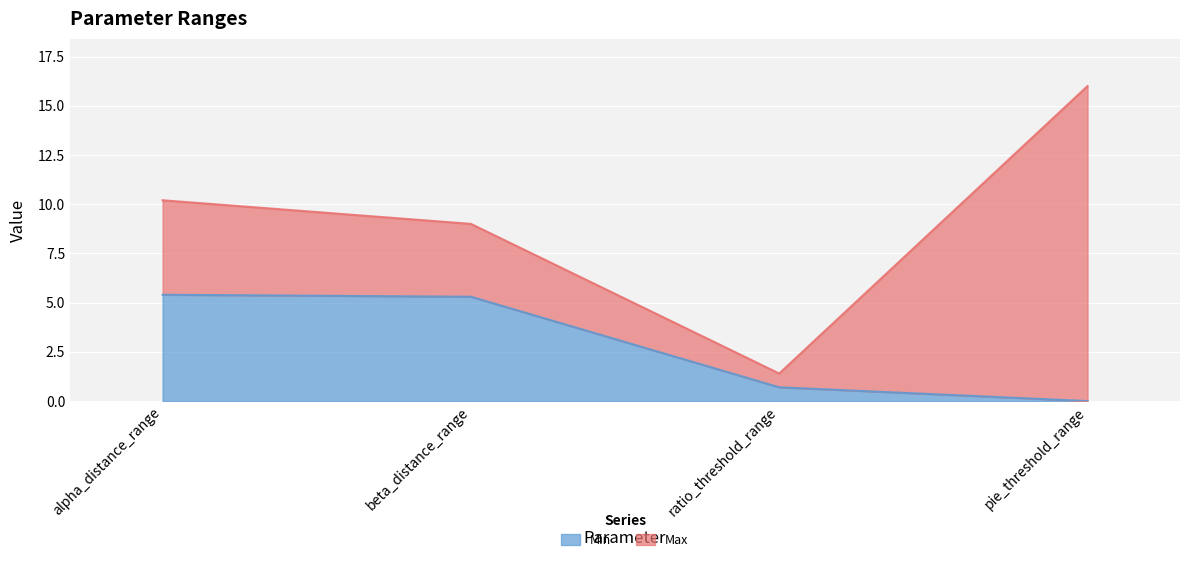

Reading right to left, transcribe all the data shown in this chart.

Min: 0.0	0.7	5.3	5.4
Max: 16.0	1.4	9.0	10.2